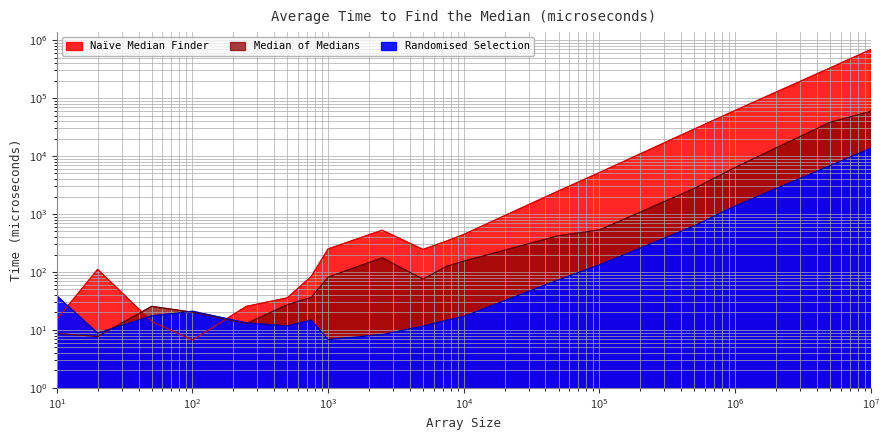

How many intersections are there between Naïve Median Finder and Median of Medians?

2